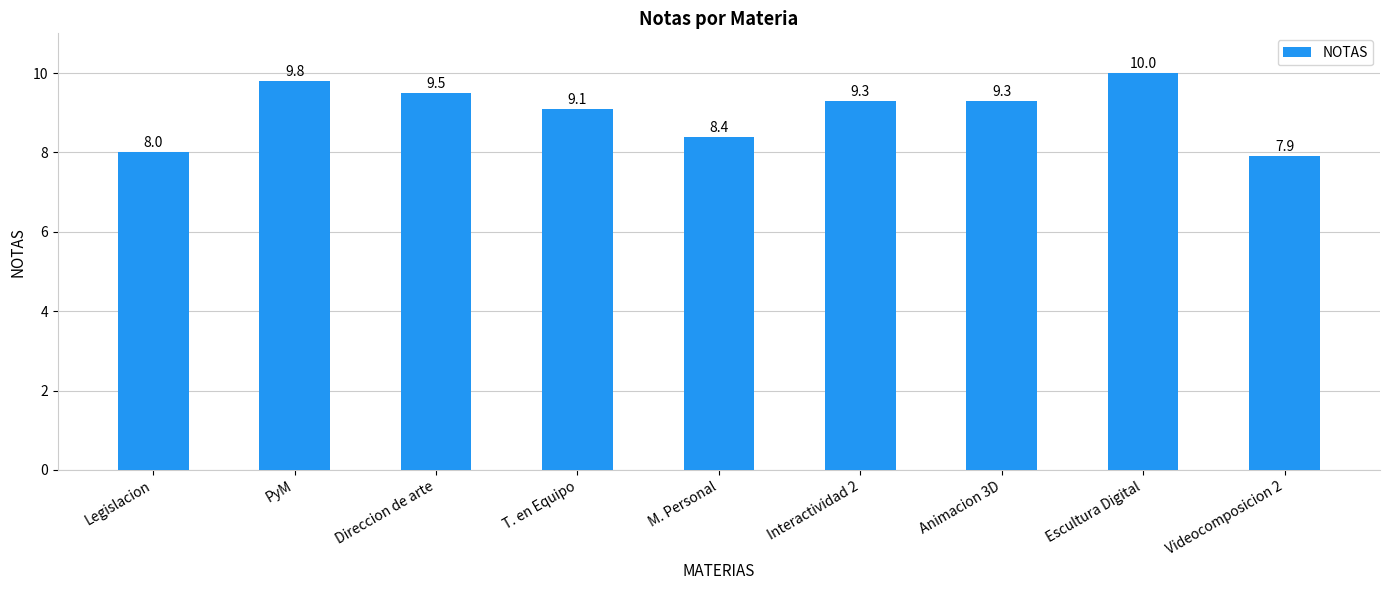

Which label corresponds to the largest value in the chart?

Escultura Digital